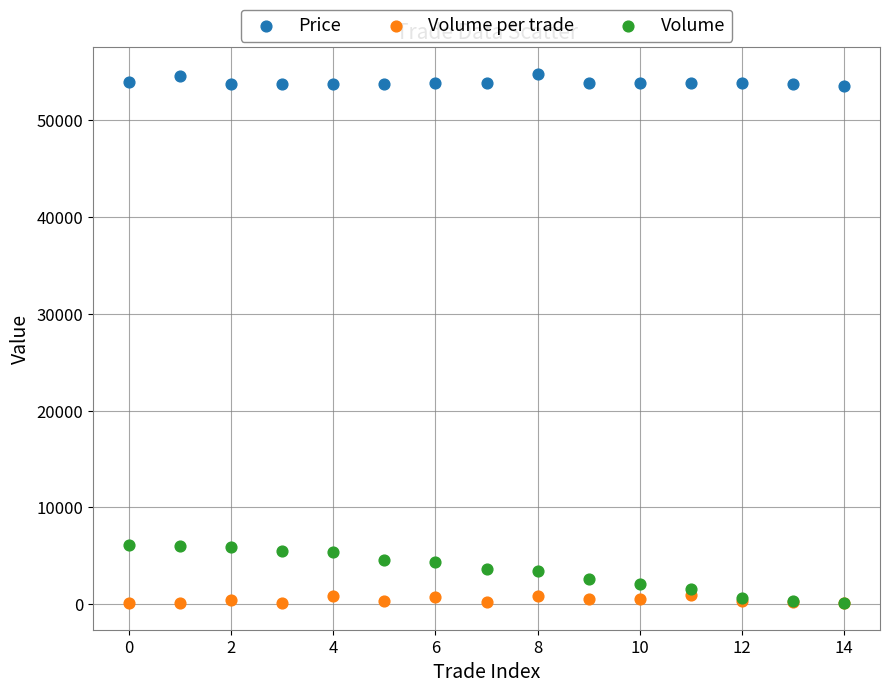

Which series has the widest spread of Y values?

Volume